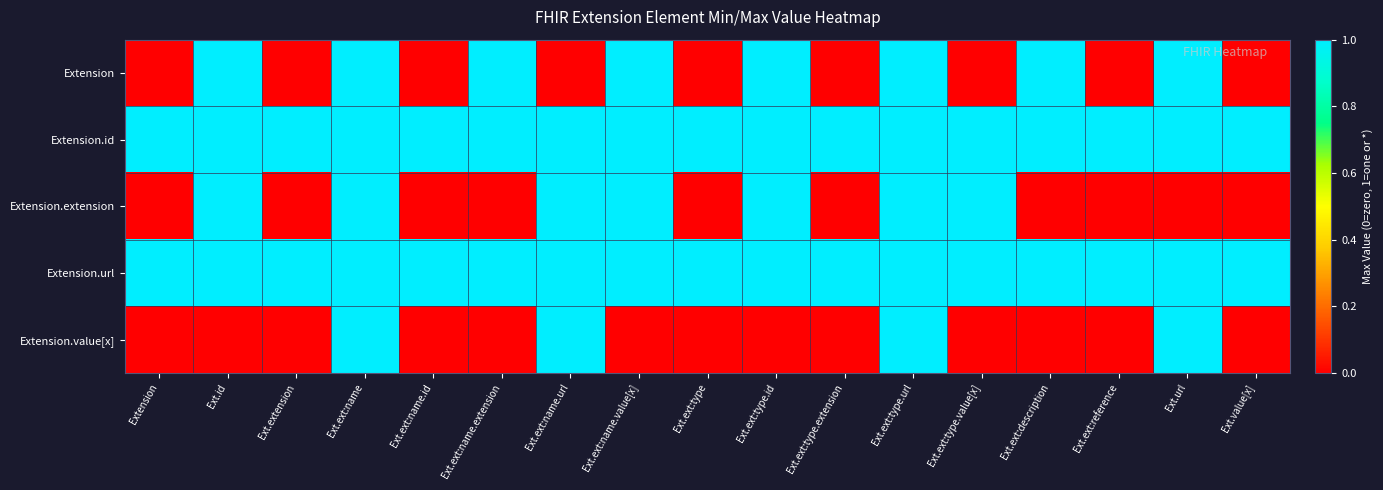

Reading left to right, extract all data points from this chart.

Extension: Extension=0	Ext.id=1	Ext.extension=0	Ext.ext:name=1	Ext.ext:name.id=0	Ext.ext:name.extension=1	Ext.ext:name.url=0	Ext.ext:name.value[x]=1	Ext.ext:type=0	Ext.ext:type.id=1	Ext.ext:type.extension=0	Ext.ext:type.url=1	Ext.ext:type.value[x]=0	Ext.ext:description=1	Ext.ext:reference=0	Ext.url=1	Ext.value[x]=0
Extension.id: Extension=1	Ext.id=1	Ext.extension=1	Ext.ext:name=1	Ext.ext:name.id=1	Ext.ext:name.extension=1	Ext.ext:name.url=1	Ext.ext:name.value[x]=1	Ext.ext:type=1	Ext.ext:type.id=1	Ext.ext:type.extension=1	Ext.ext:type.url=1	Ext.ext:type.value[x]=1	Ext.ext:description=1	Ext.ext:reference=1	Ext.url=1	Ext.value[x]=1
Extension.extension: Extension=0	Ext.id=1	Ext.extension=0	Ext.ext:name=1	Ext.ext:name.id=0	Ext.ext:name.extension=0	Ext.ext:name.url=1	Ext.ext:name.value[x]=1	Ext.ext:type=0	Ext.ext:type.id=1	Ext.ext:type.extension=0	Ext.ext:type.url=1	Ext.ext:type.value[x]=1	Ext.ext:description=0	Ext.ext:reference=0	Ext.url=0	Ext.value[x]=0
Extension.url: Extension=1	Ext.id=1	Ext.extension=1	Ext.ext:name=1	Ext.ext:name.id=1	Ext.ext:name.extension=1	Ext.ext:name.url=1	Ext.ext:name.value[x]=1	Ext.ext:type=1	Ext.ext:type.id=1	Ext.ext:type.extension=1	Ext.ext:type.url=1	Ext.ext:type.value[x]=1	Ext.ext:description=1	Ext.ext:reference=1	Ext.url=1	Ext.value[x]=1
Extension.value[x]: Extension=0	Ext.id=0	Ext.extension=0	Ext.ext:name=1	Ext.ext:name.id=0	Ext.ext:name.extension=0	Ext.ext:name.url=1	Ext.ext:name.value[x]=0	Ext.ext:type=0	Ext.ext:type.id=0	Ext.ext:type.extension=0	Ext.ext:type.url=1	Ext.ext:type.value[x]=0	Ext.ext:description=0	Ext.ext:reference=0	Ext.url=1	Ext.value[x]=0